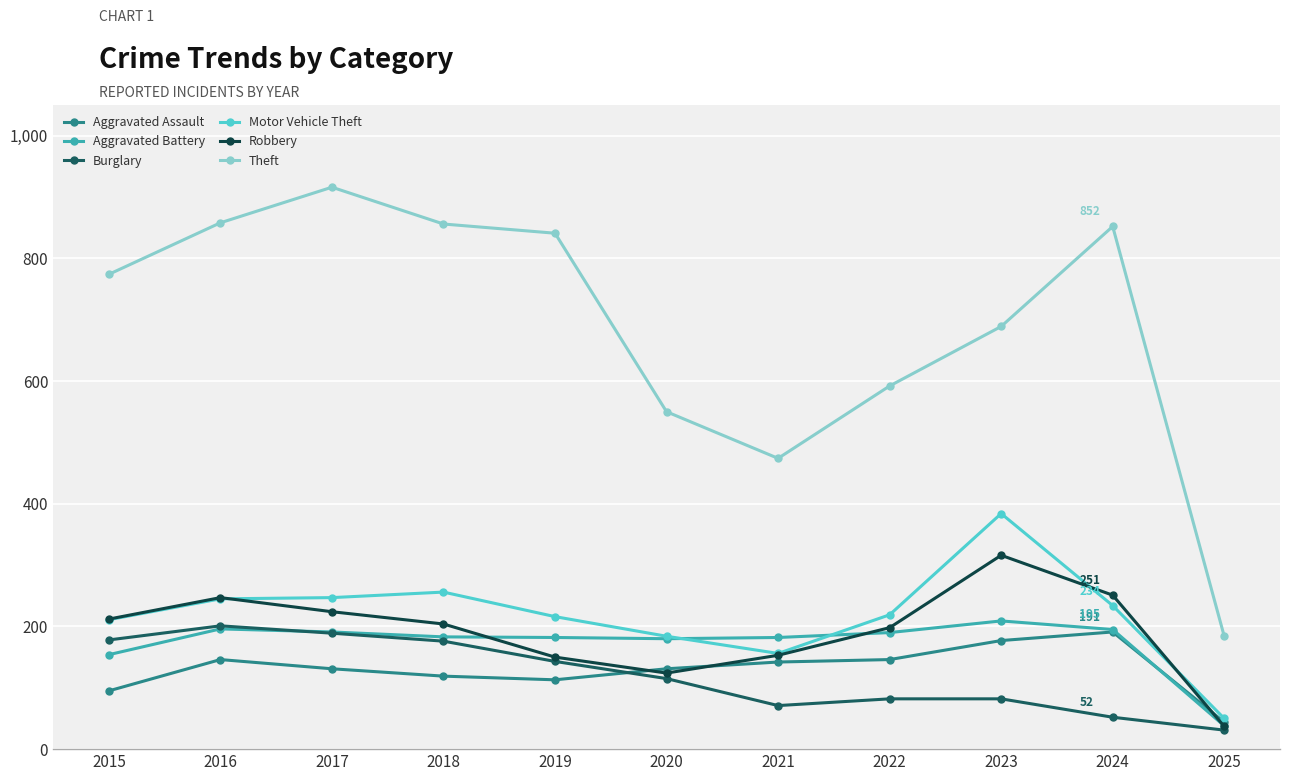

The value of Motor Vehicle Theft at 2019 is 97. True or false?

False